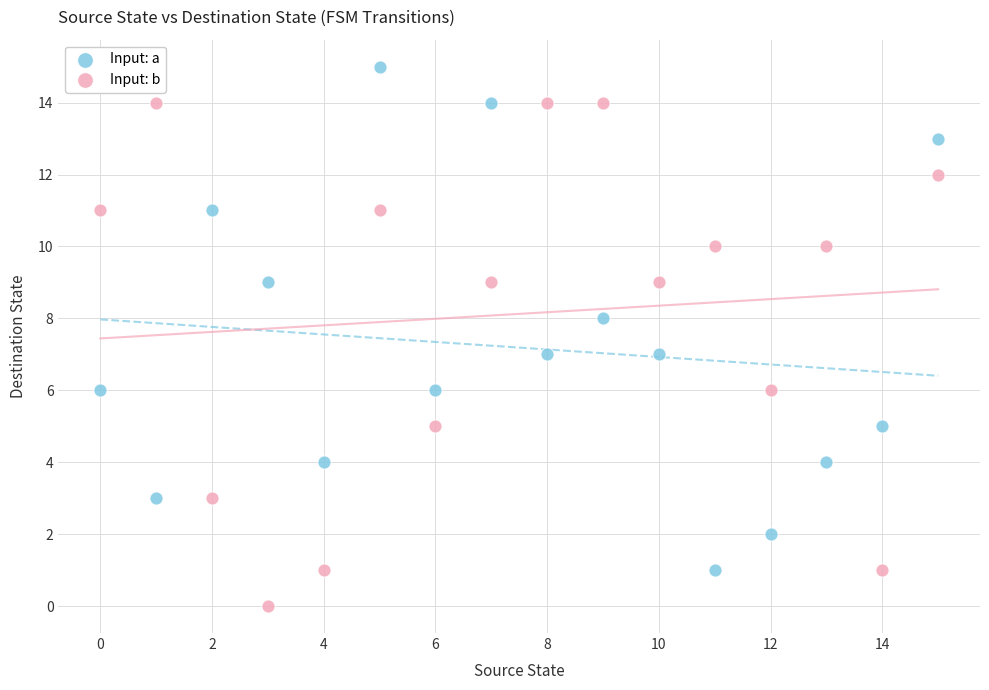

Which series reaches the minimum Y coordinate?

Input: b